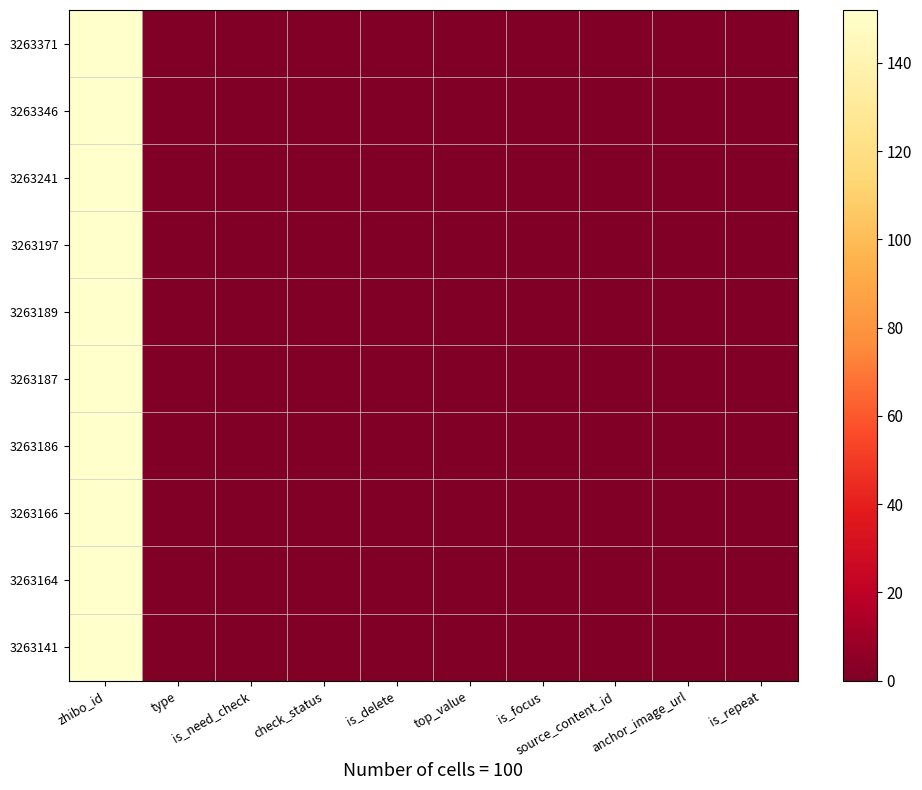

Reading left to right, transcribe all the data shown in this chart.

3263371: zhibo_id=152	type=0	is_need_check=0	check_status=1	is_delete=0	top_value=0	is_focus=0	source_content_id=0	anchor_image_url=0	is_repeat=0
3263346: zhibo_id=152	type=0	is_need_check=0	check_status=1	is_delete=0	top_value=0	is_focus=0	source_content_id=0	anchor_image_url=0	is_repeat=0
3263241: zhibo_id=152	type=0	is_need_check=0	check_status=1	is_delete=0	top_value=0	is_focus=0	source_content_id=0	anchor_image_url=0	is_repeat=0
3263197: zhibo_id=152	type=0	is_need_check=0	check_status=1	is_delete=0	top_value=0	is_focus=0	source_content_id=0	anchor_image_url=0	is_repeat=0
3263189: zhibo_id=152	type=0	is_need_check=0	check_status=1	is_delete=0	top_value=0	is_focus=0	source_content_id=0	anchor_image_url=0	is_repeat=0
3263187: zhibo_id=152	type=0	is_need_check=0	check_status=1	is_delete=0	top_value=0	is_focus=0	source_content_id=0	anchor_image_url=0	is_repeat=0
3263186: zhibo_id=152	type=0	is_need_check=0	check_status=1	is_delete=0	top_value=0	is_focus=0	source_content_id=0	anchor_image_url=0	is_repeat=0
3263166: zhibo_id=152	type=0	is_need_check=0	check_status=1	is_delete=0	top_value=0	is_focus=0	source_content_id=0	anchor_image_url=0	is_repeat=0
3263164: zhibo_id=152	type=0	is_need_check=0	check_status=1	is_delete=0	top_value=0	is_focus=0	source_content_id=0	anchor_image_url=0	is_repeat=0
3263141: zhibo_id=152	type=0	is_need_check=0	check_status=1	is_delete=0	top_value=0	is_focus=0	source_content_id=0	anchor_image_url=0	is_repeat=0